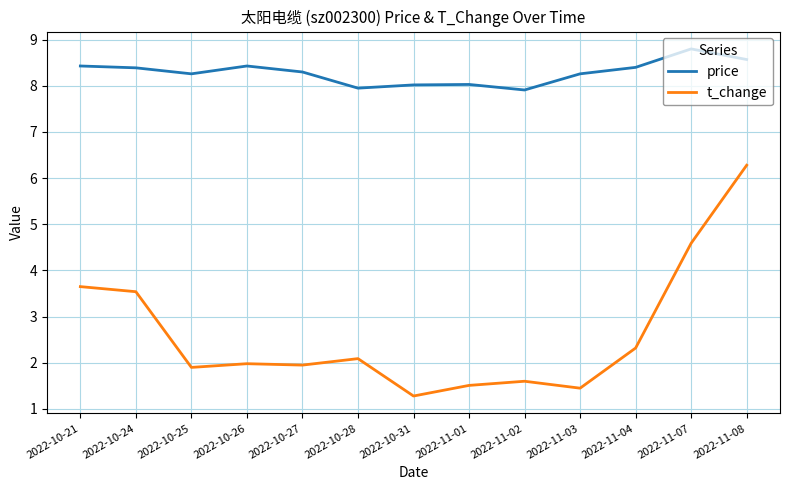

What position from the left is 2022-11-08?

13